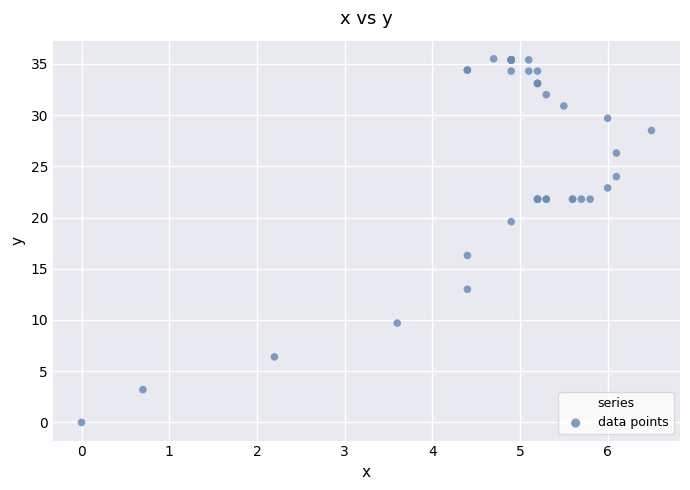

What Y value in the scatter plot is closest to 17?

16.3